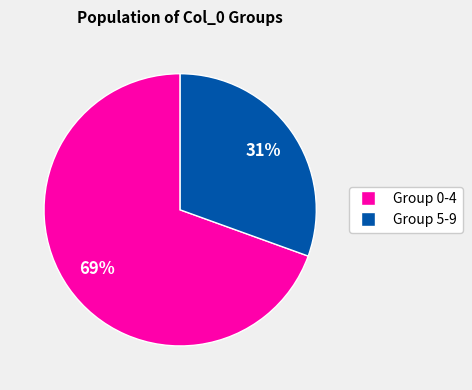

To the nearest percent, what is the average slice percentage?

50%